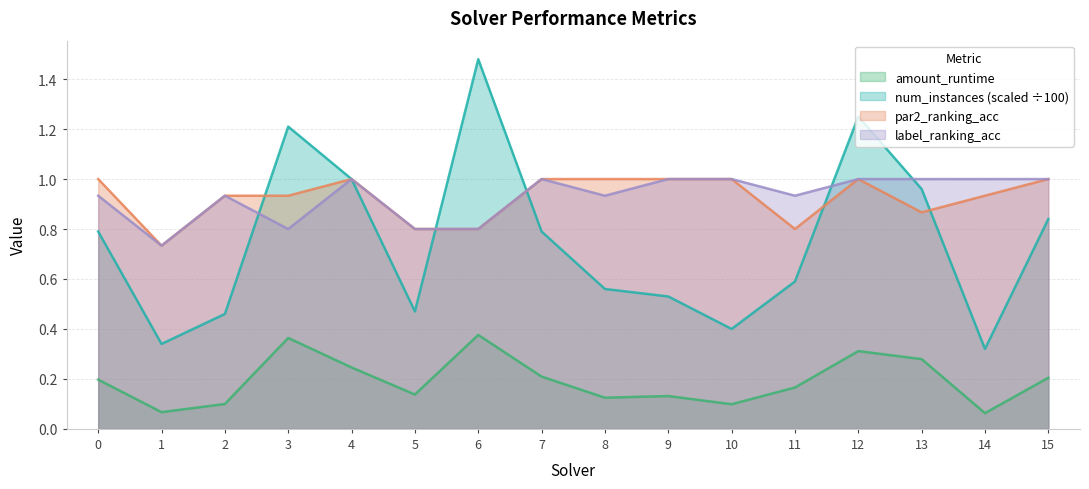

At which category does label_ranking_acc reach its first local valley?

1